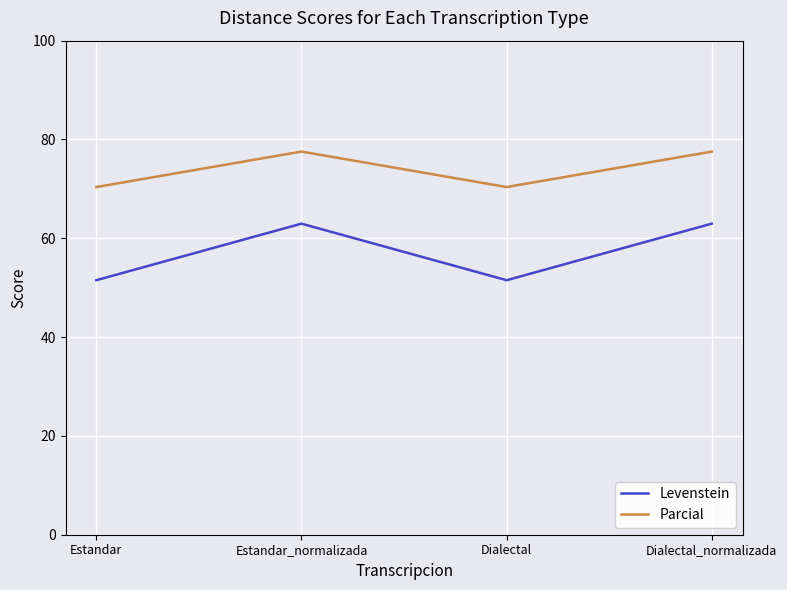

What are all the series names shown in the legend?

Levenstein, Parcial